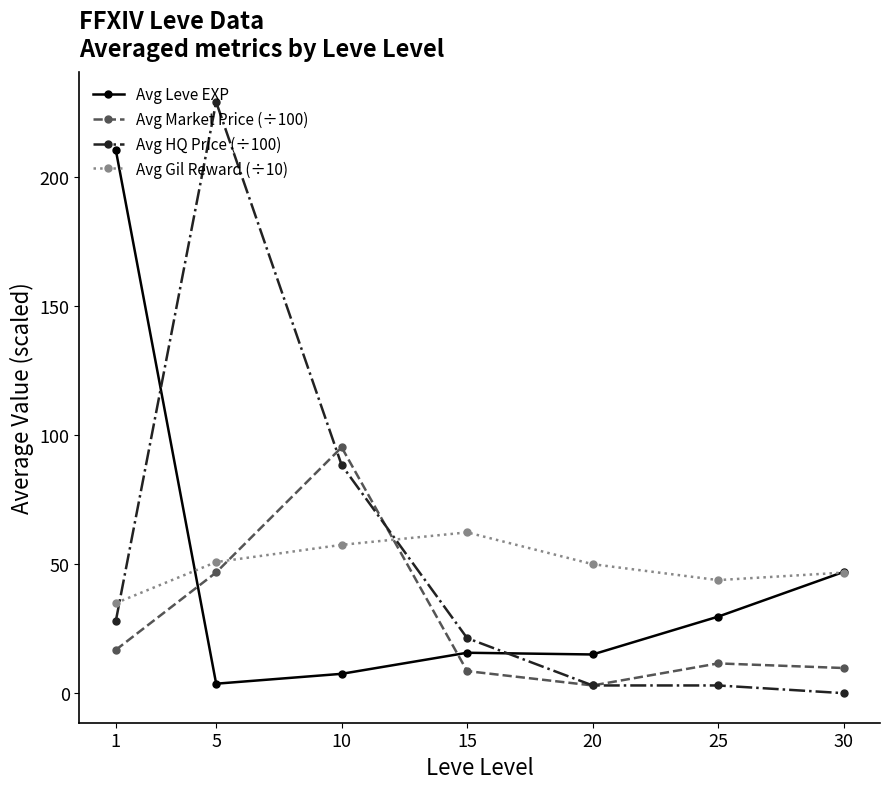

At which category does Avg Leve EXP reach its first local peak?

15